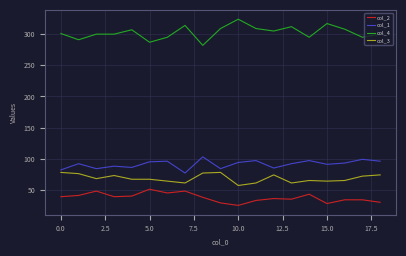

What is the lowest value of the col_1 series?

77